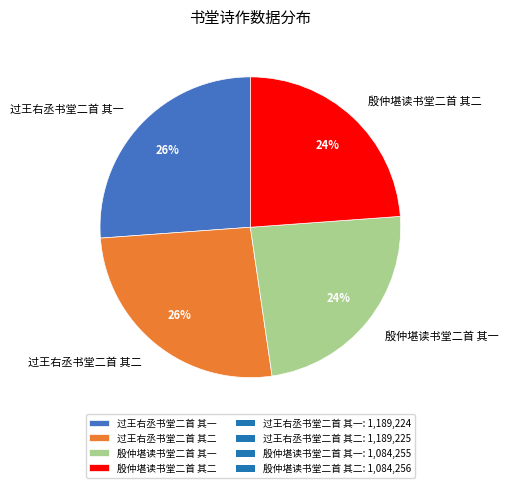

To the nearest percent, what is the difference between the 过王右丞书堂二首 其二 and 殷仲堪读书堂二首 其二 slice percentages?

2%